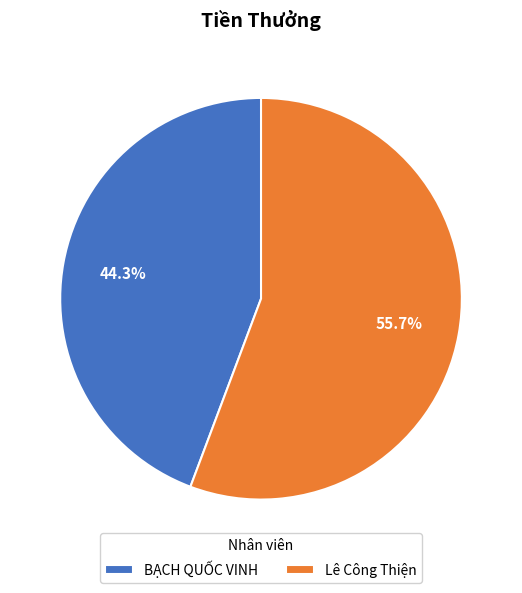

Which category has the smallest portion of the pie?

BẠCH QUỐC VINH